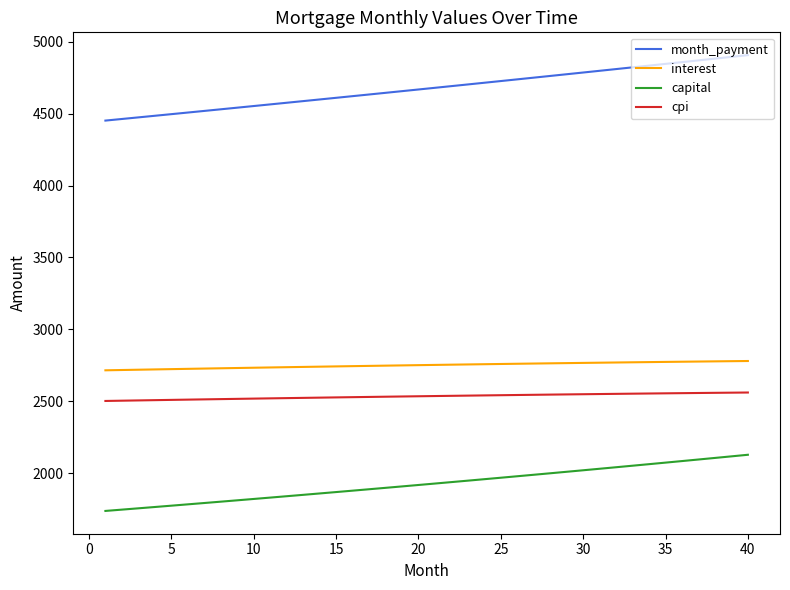

Count the number of categories in the chart.

40